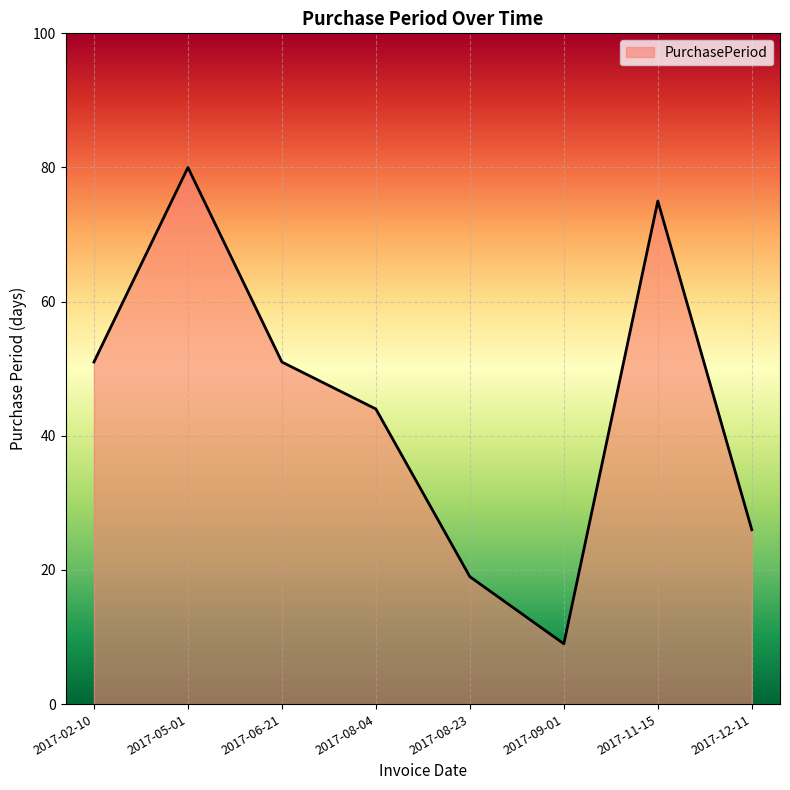

Is it true that the value at 2017-06-21 is 51?

True